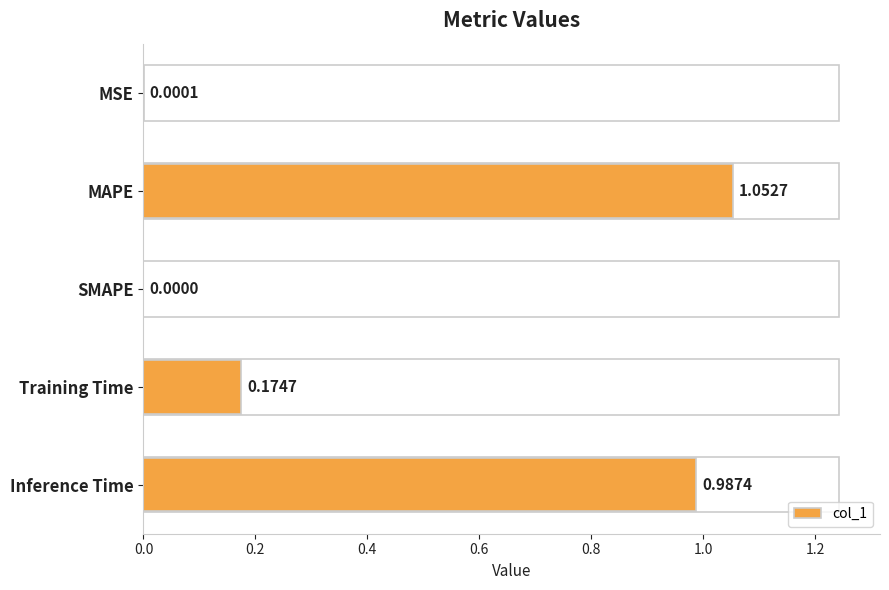

What is the sum of the values at Training Time and MAPE?

1.2